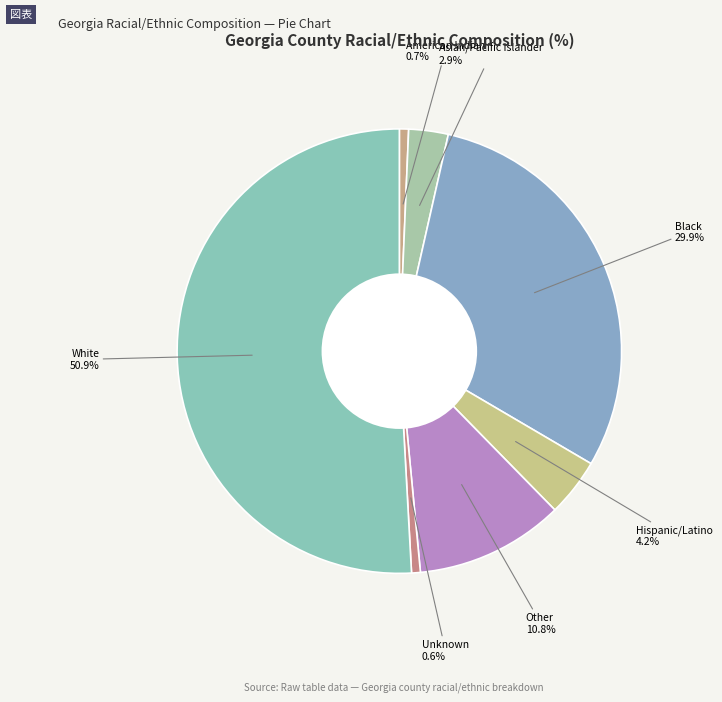

Count the number of slices in the pie.

7